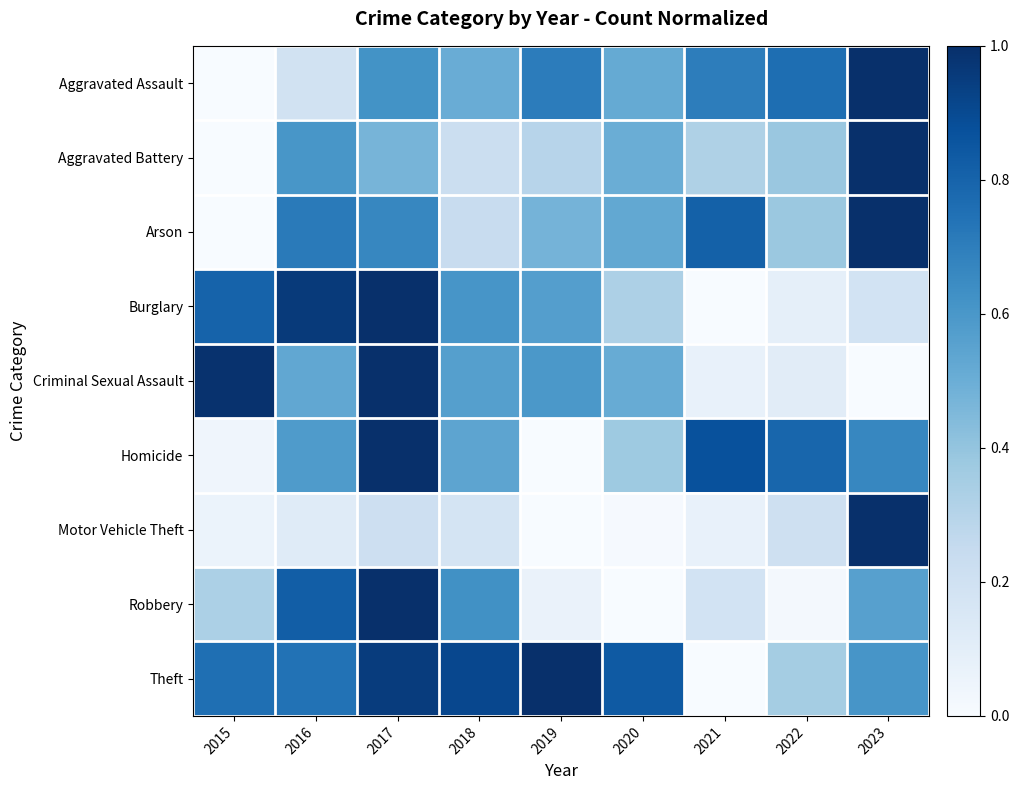

Reading left to right, what are all the values shown in this chart?

Aggravated Assault: 2015=0.0	2016=0.2	2017=0.6	2018=0.5	2019=0.7	2020=0.5	2021=0.7	2022=0.8	2023=1.0
Aggravated Battery: 2015=0.0	2016=0.6	2017=0.5	2018=0.2	2019=0.3	2020=0.5	2021=0.3	2022=0.4	2023=1.0
Arson: 2015=0.0	2016=0.7	2017=0.7	2018=0.2	2019=0.5	2020=0.5	2021=0.8	2022=0.4	2023=1.0
Burglary: 2015=0.8	2016=1.0	2017=1.0	2018=0.6	2019=0.6	2020=0.3	2021=0.0	2022=0.1	2023=0.2
Criminal Sexual Assault: 2015=1.0	2016=0.5	2017=1.0	2018=0.6	2019=0.6	2020=0.5	2021=0.1	2022=0.1	2023=0.0
Homicide: 2015=0.0	2016=0.6	2017=1.0	2018=0.5	2019=0.0	2020=0.4	2021=0.9	2022=0.8	2023=0.7
Motor Vehicle Theft: 2015=0.1	2016=0.1	2017=0.2	2018=0.2	2019=0.0	2020=0.0	2021=0.1	2022=0.2	2023=1.0
Robbery: 2015=0.3	2016=0.8	2017=1.0	2018=0.6	2019=0.1	2020=0.0	2021=0.2	2022=0.0	2023=0.6
Theft: 2015=0.8	2016=0.7	2017=1.0	2018=0.9	2019=1.0	2020=0.8	2021=0.0	2022=0.4	2023=0.6